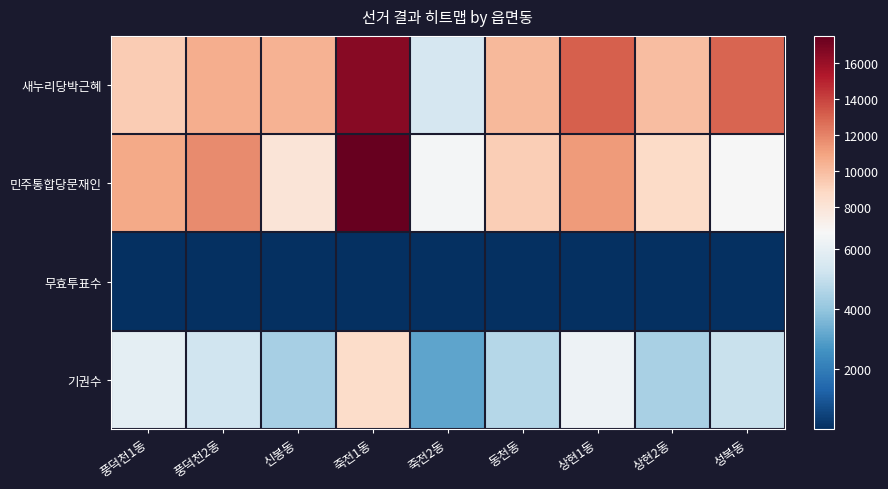

What is the spread (max minus min) of values at 풍덕천2동?

11703